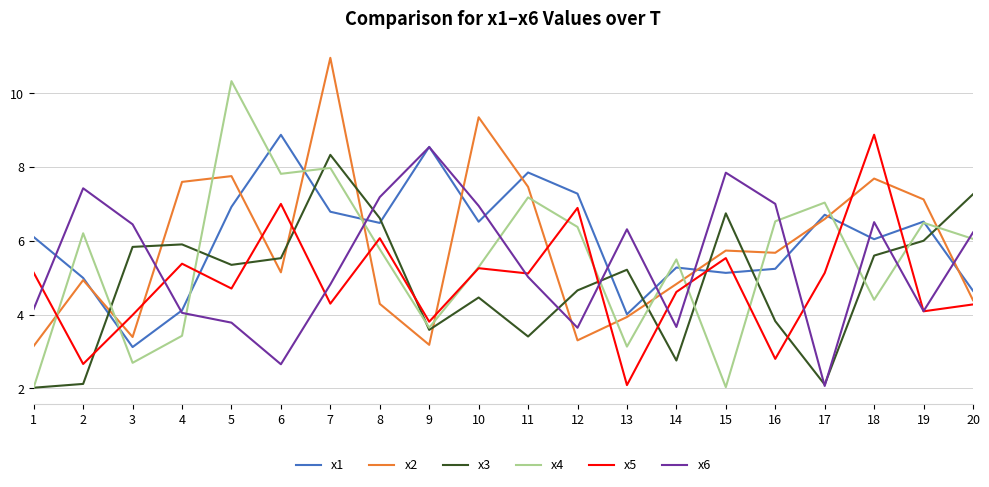

What is the difference between the maximum and minimum values in the x3 series?

6.3